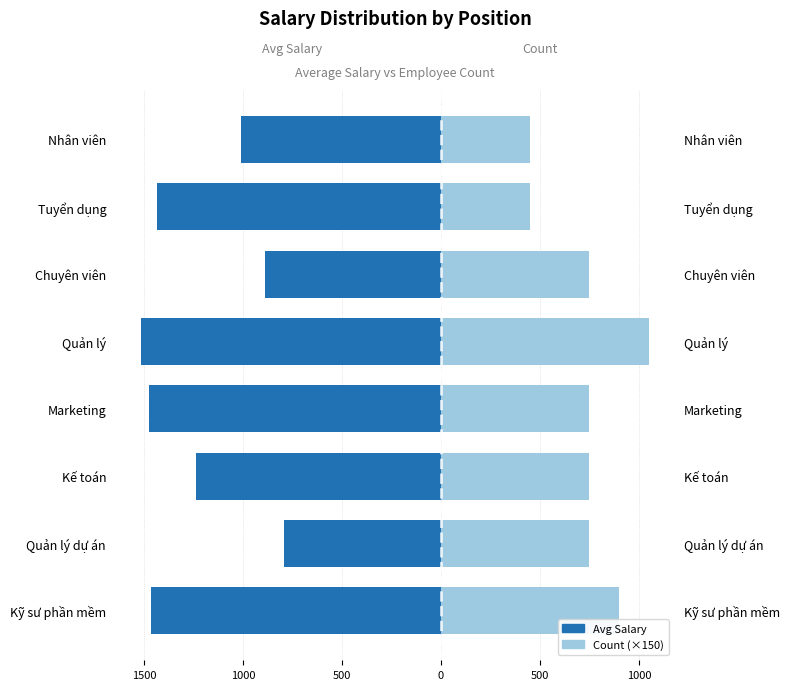

What is the sum of the Count (×150) values at Kỹ sư phần mềm and Quản lý dự án?

1650